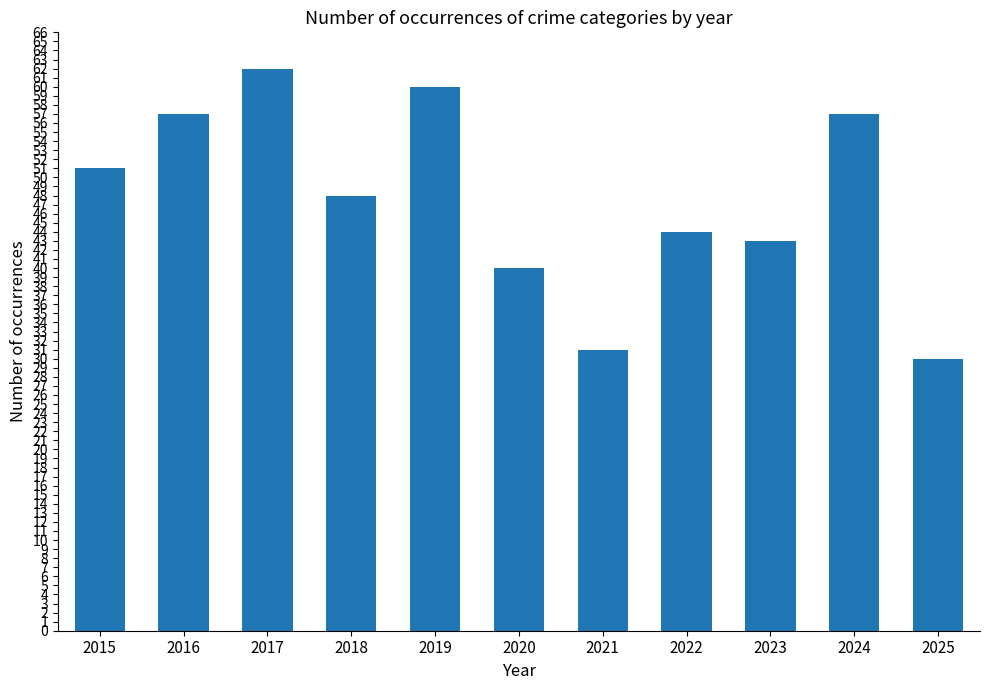

Does the chart contain any negative values?

No